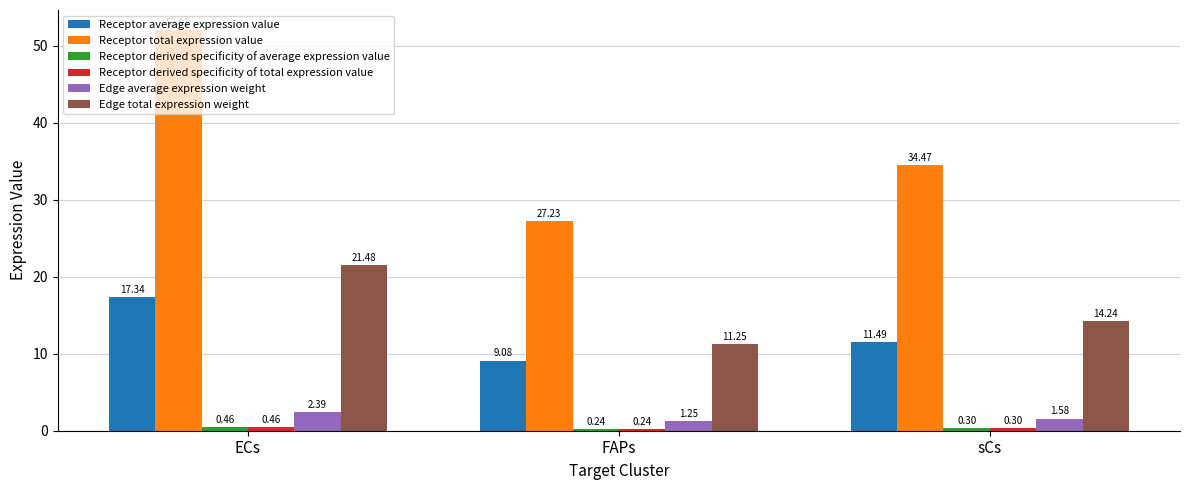

Which category has the highest value in the Edge total expression weight series?

ECs